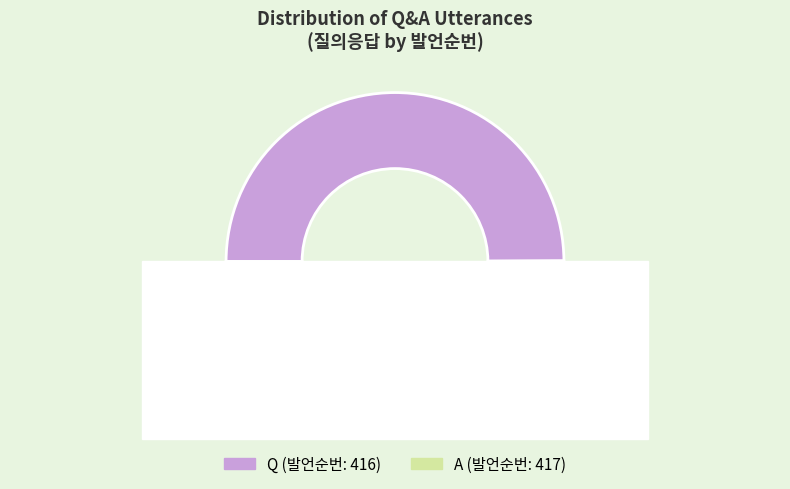

Rank the categories by value from lowest to highest.

Q, A